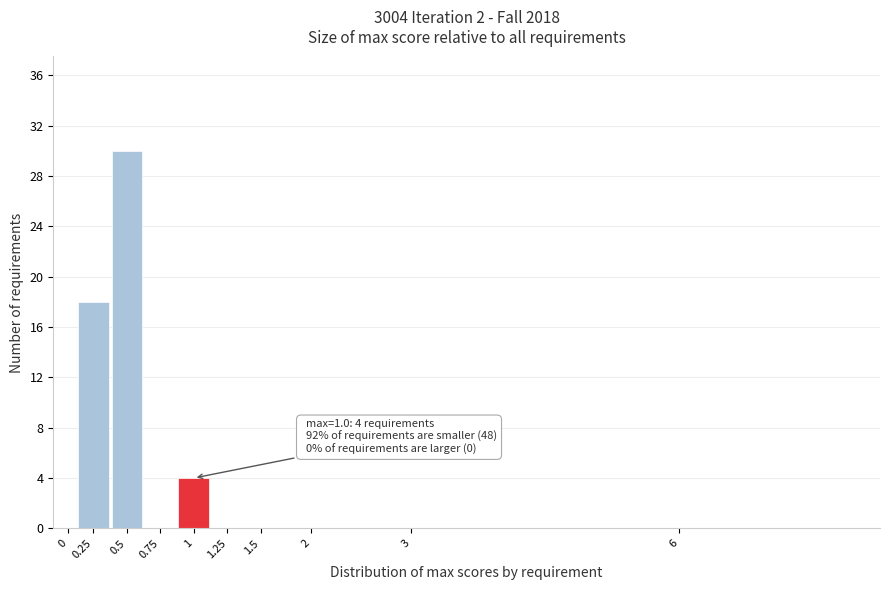

Reading left to right, extract all data points from this chart.

0=0	0.25=18	0.5=30	0.75=0	1=4	1.25=0	1.5=0	2=0	3=0	6=0